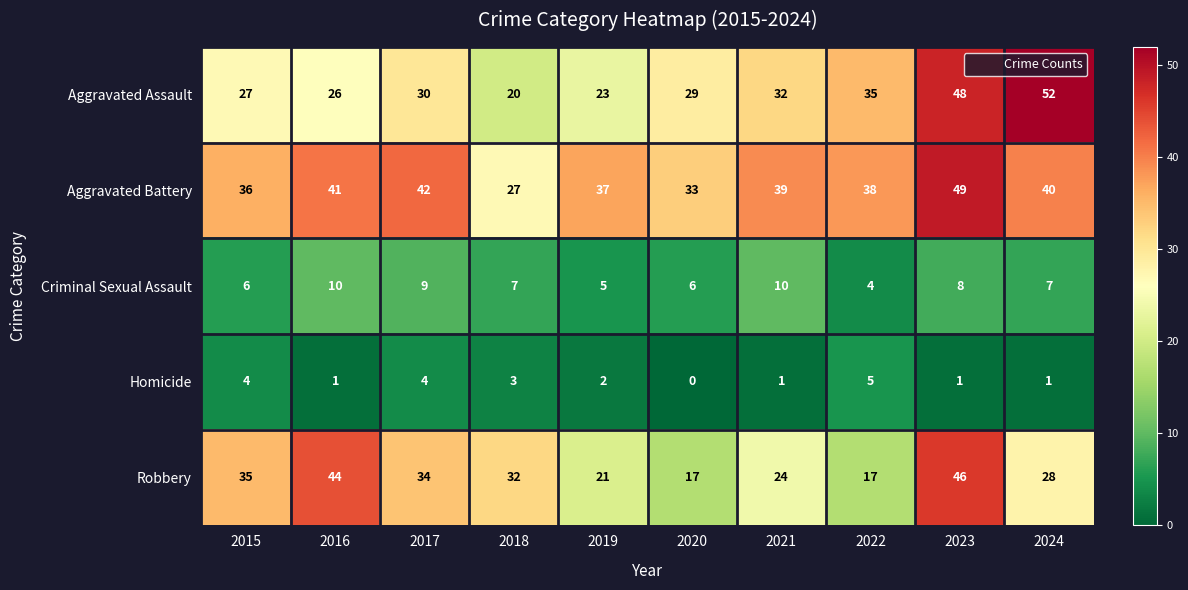

What is the difference between the maximum and minimum values in the Homicide series?

5